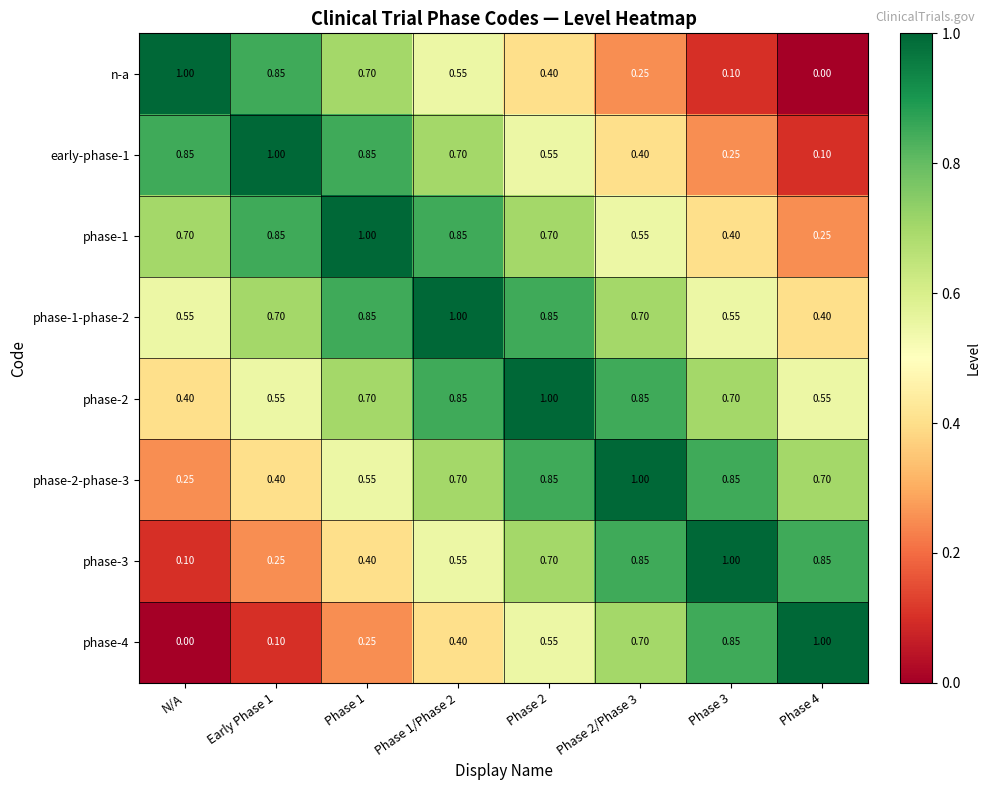

Is the value of phase-2-phase-3 at Phase 1 greater than the value of phase-4 at Phase 1?

Yes